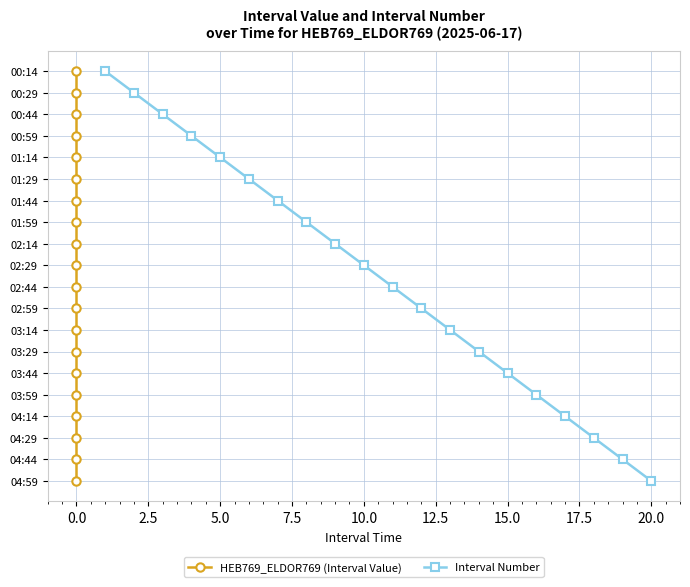

List the series in order of their peak value, lowest first.

HEB769_ELDOR769 (Interval Value), Interval Number